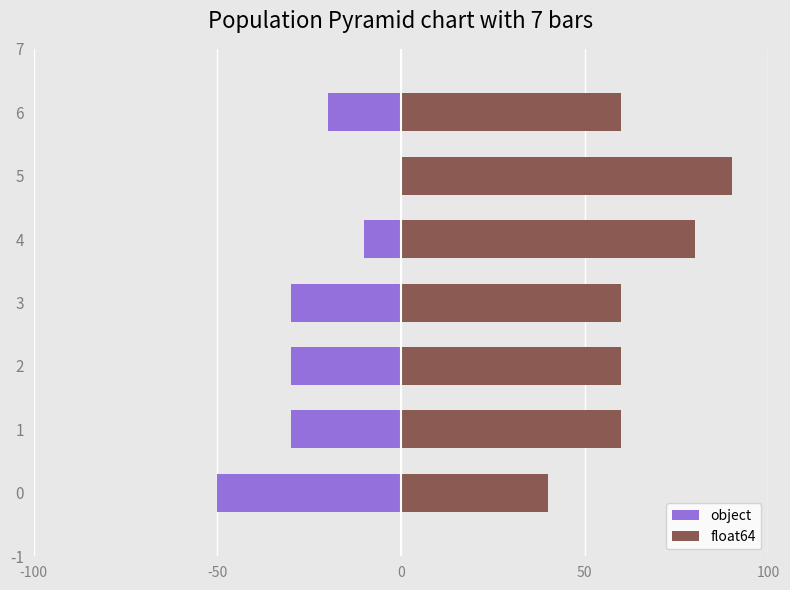

Count the float64 values in the range 60 to 80.

5